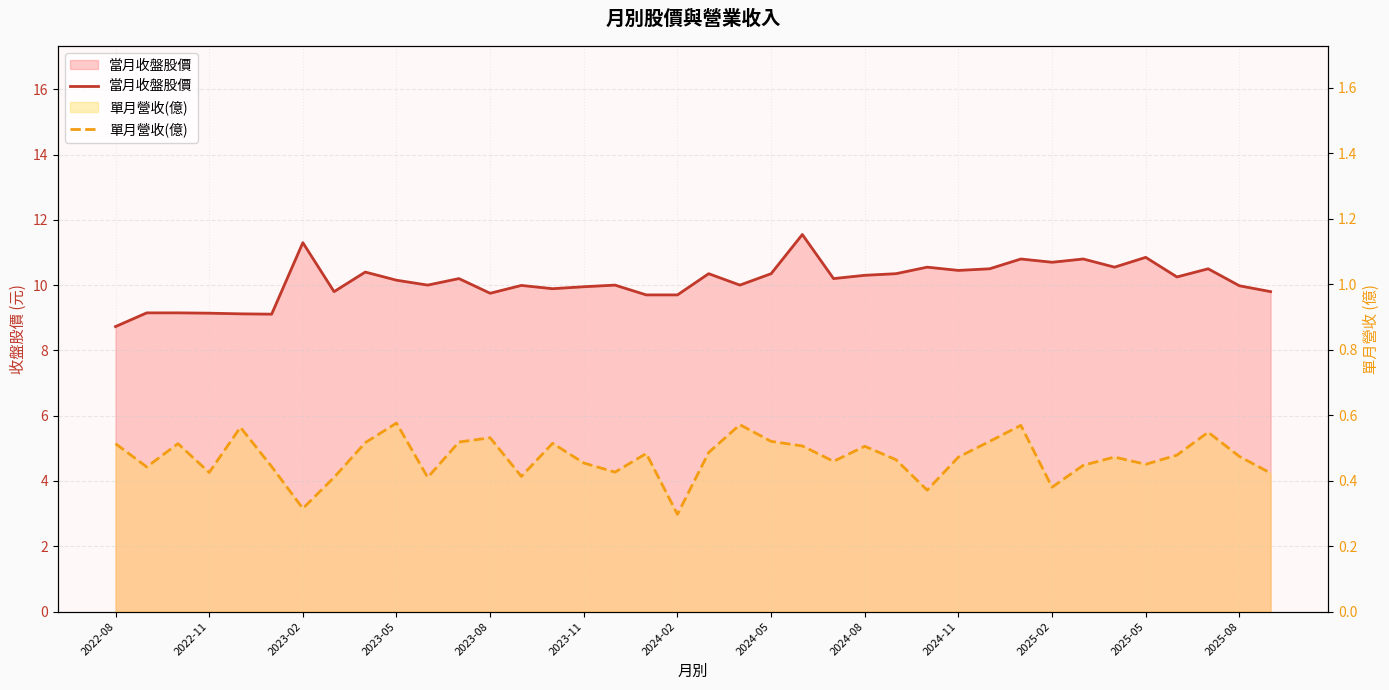

What are all the series names shown in the legend?

當月收盤股價, 單月營收(億)